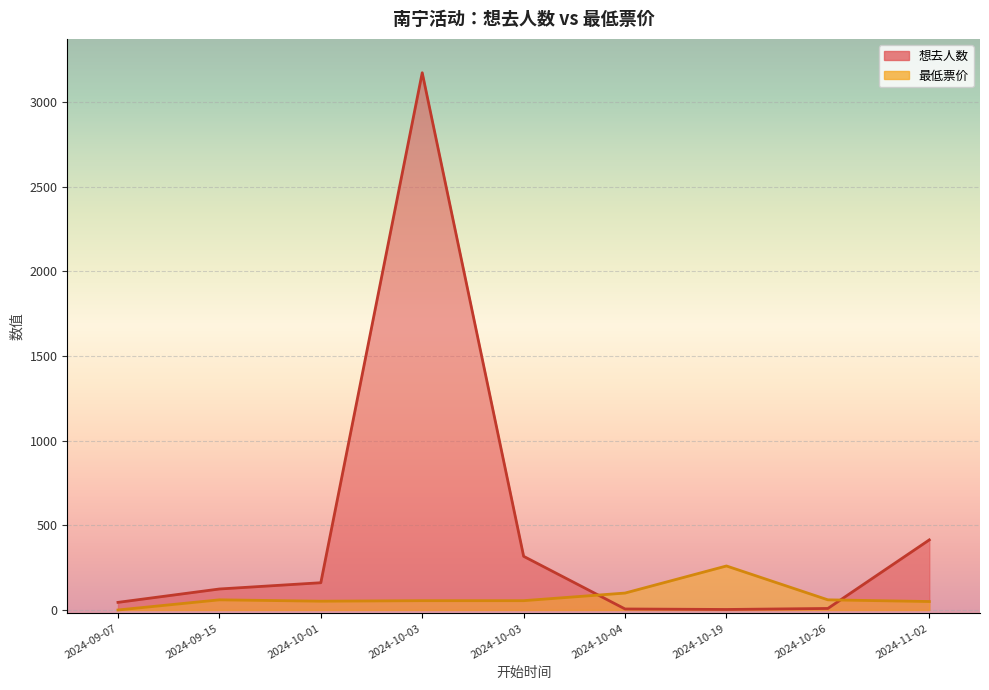

What is the difference between the 想去人数 values at 2024-10-26 and 2024-10-19?

6